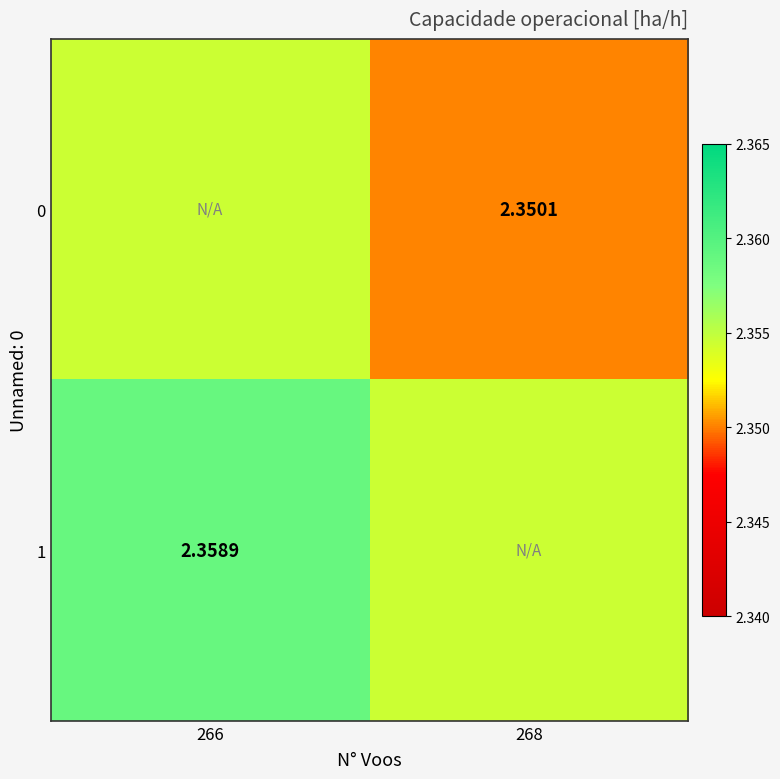

Is the value of 1 at 266 greater than the value of 0 at 268?

Yes